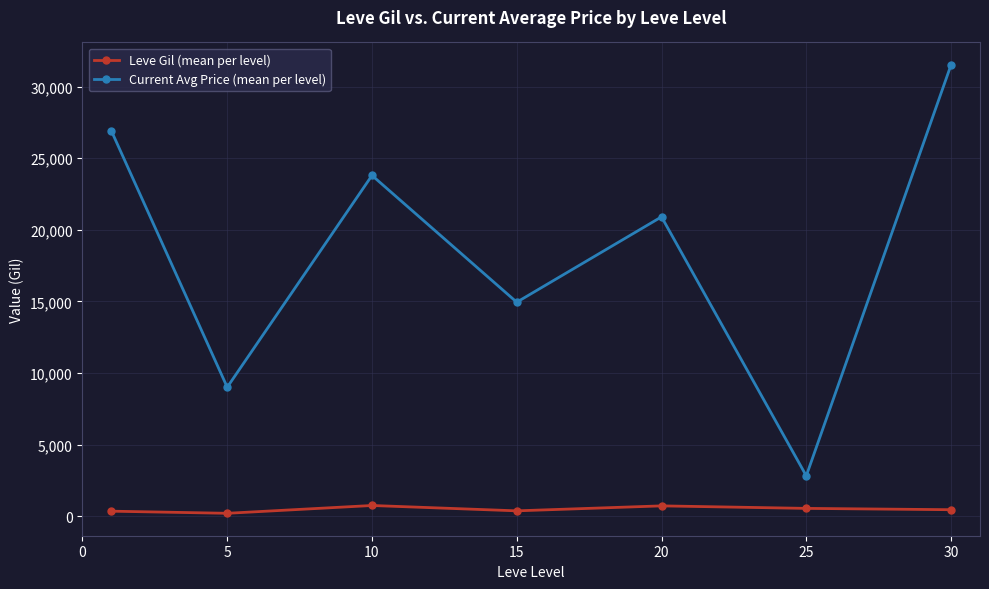

What is the difference between the second highest and minimum values in the Current Avg Price (mean per level) series?

24080.3